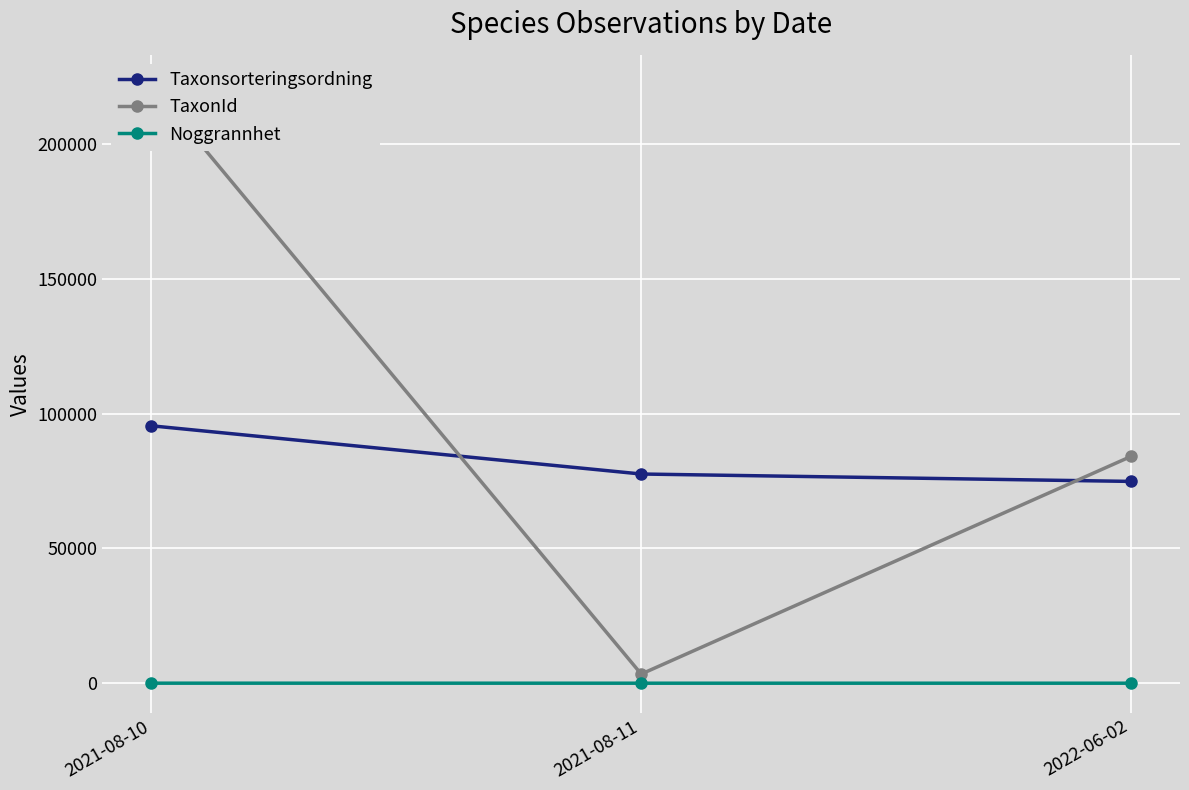

Which series has the widest spread of values?

TaxonId